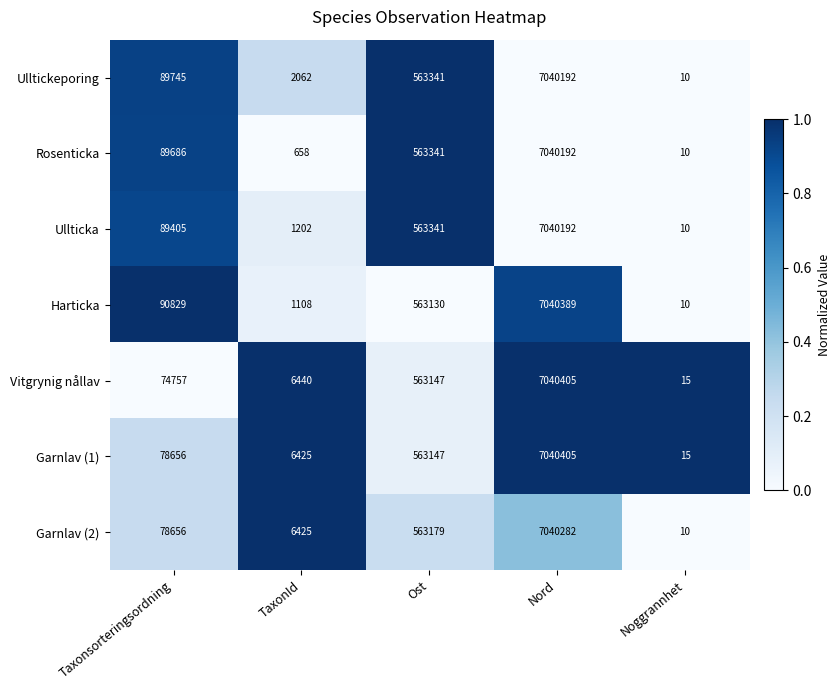

Rank the categories by Garnlav (2) value from highest to lowest.

Nord, Ost, Taxonsorteringsordning, TaxonId, Noggrannhet